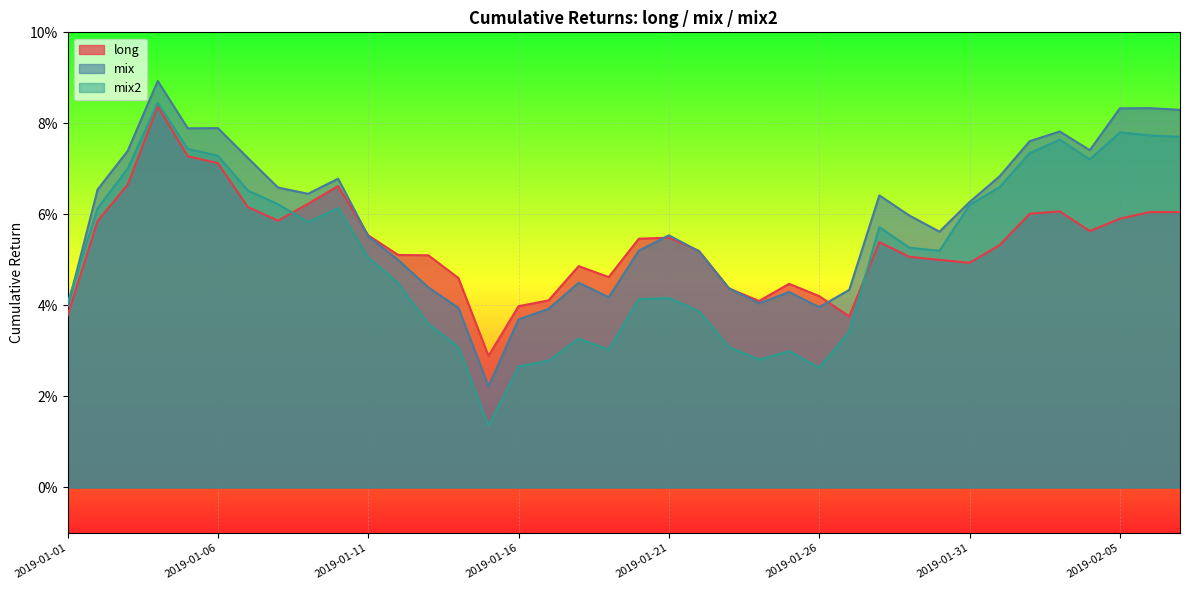

Where is the first local maximum for long?

2019-01-04